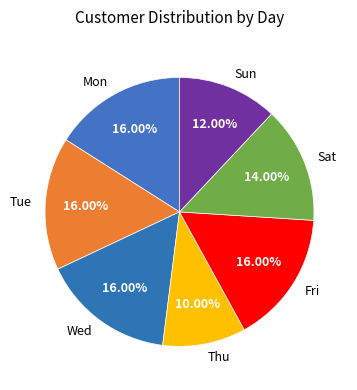

To the nearest percent, what is the combined percentage of Fri and Sun?

28%